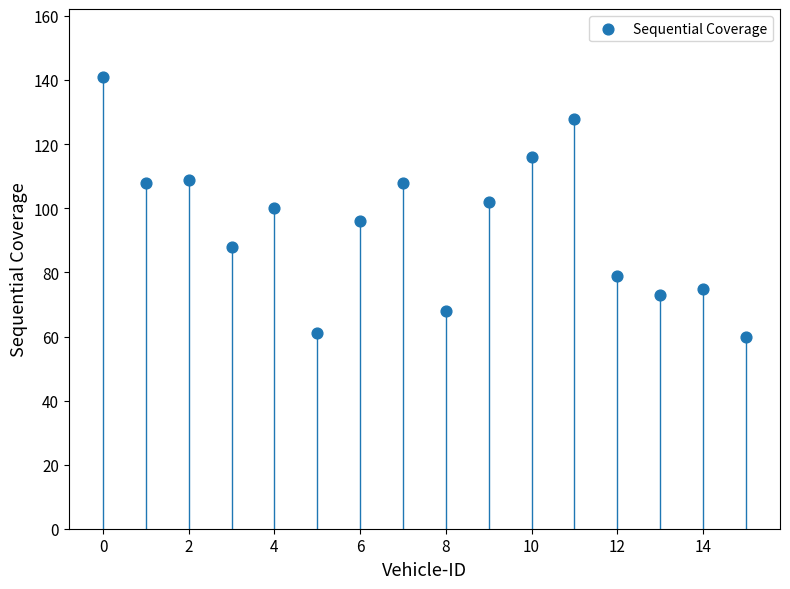

What is the range of Y values (max minus min)?

81